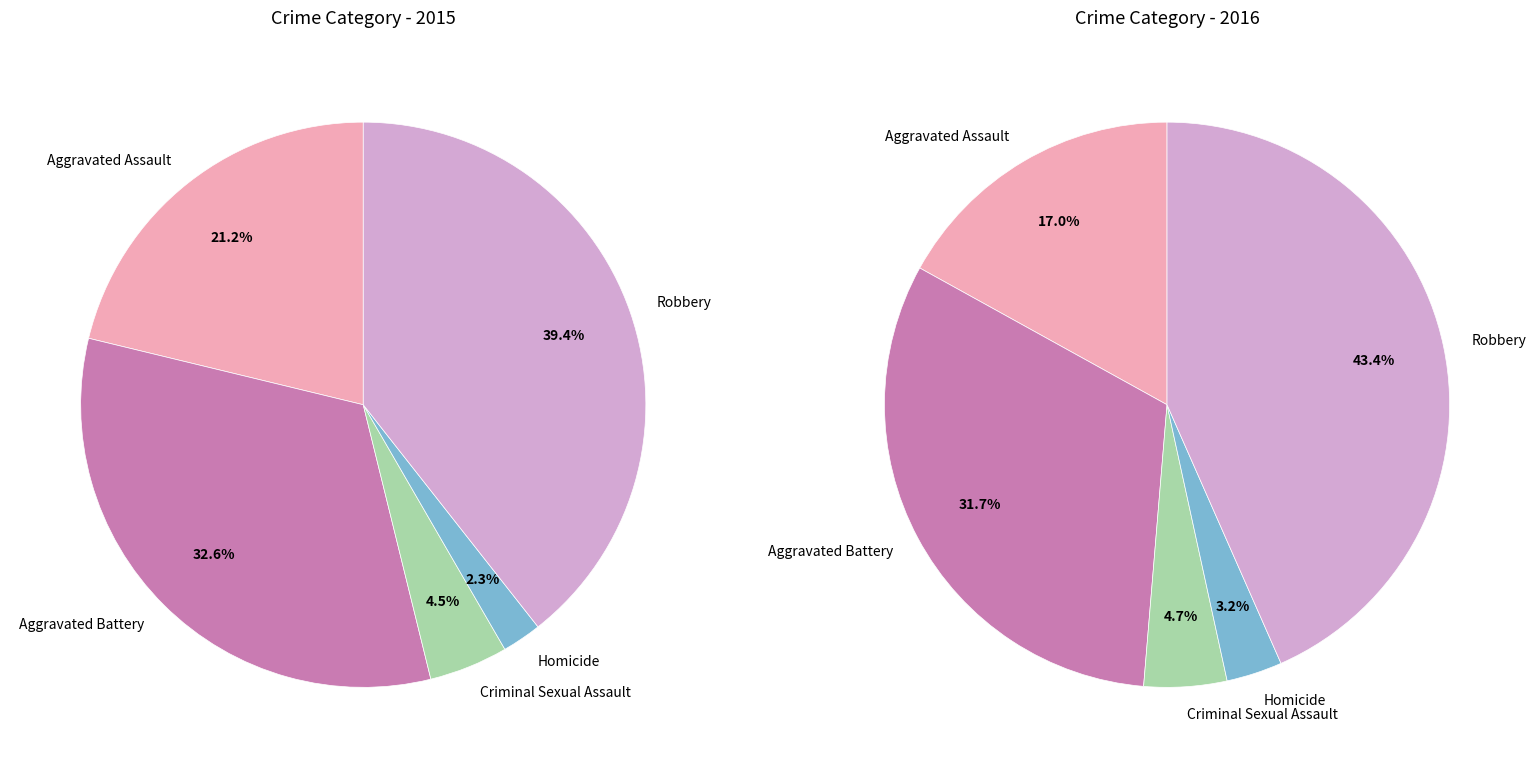

Is it true that Criminal Sexual Assault is 1% of the pie?

False